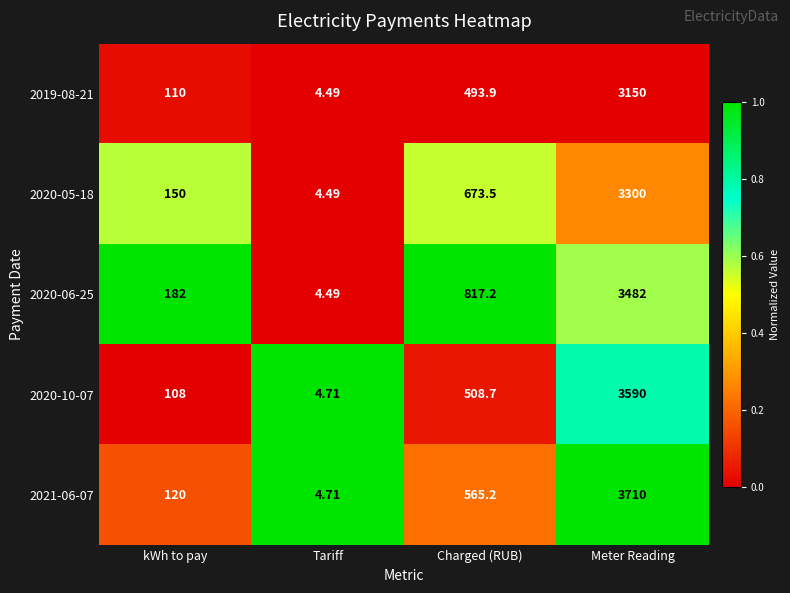

Which category has the lowest value in the 2020-10-07 series?

Tariff